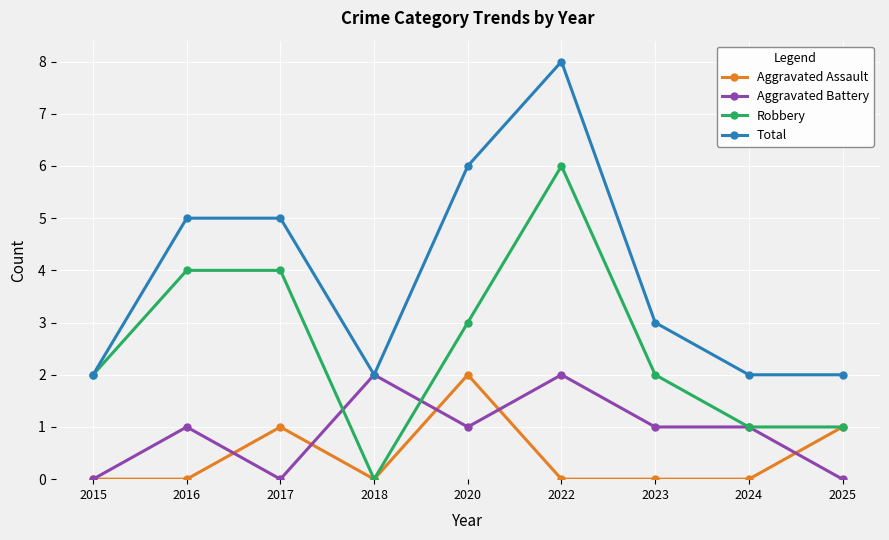

True or false: Aggravated Assault and Total cross at least once.

False